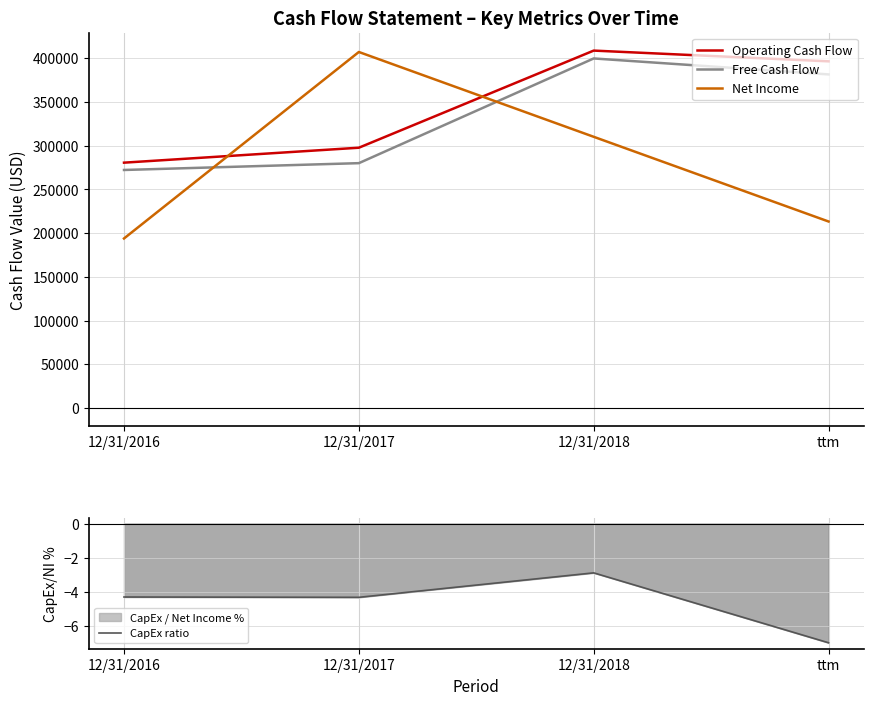

How many data points in Free Cash Flow are above 381589?

1